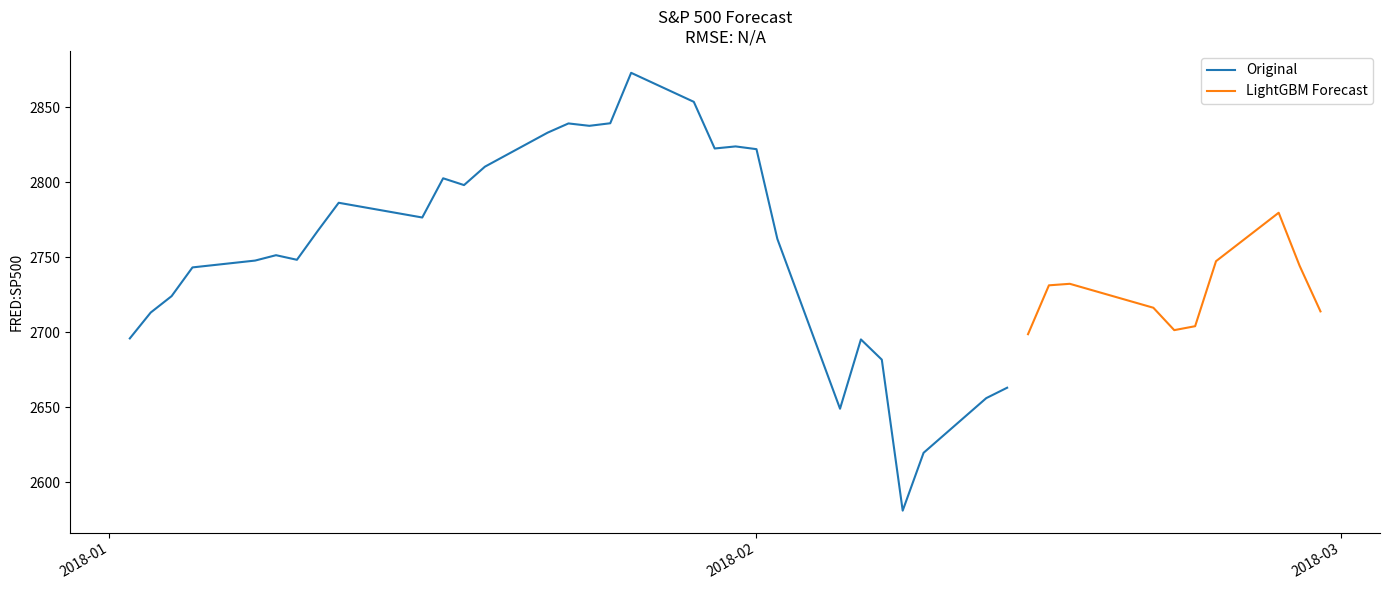

What is the highest value of the Original series?

2872.9